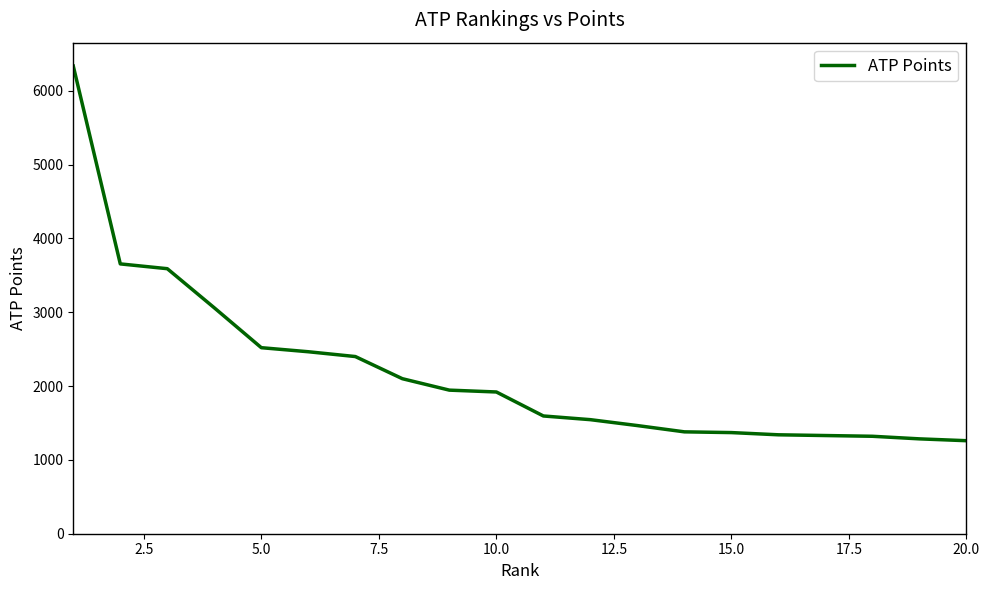

What is the difference between the second highest and minimum values?

2395